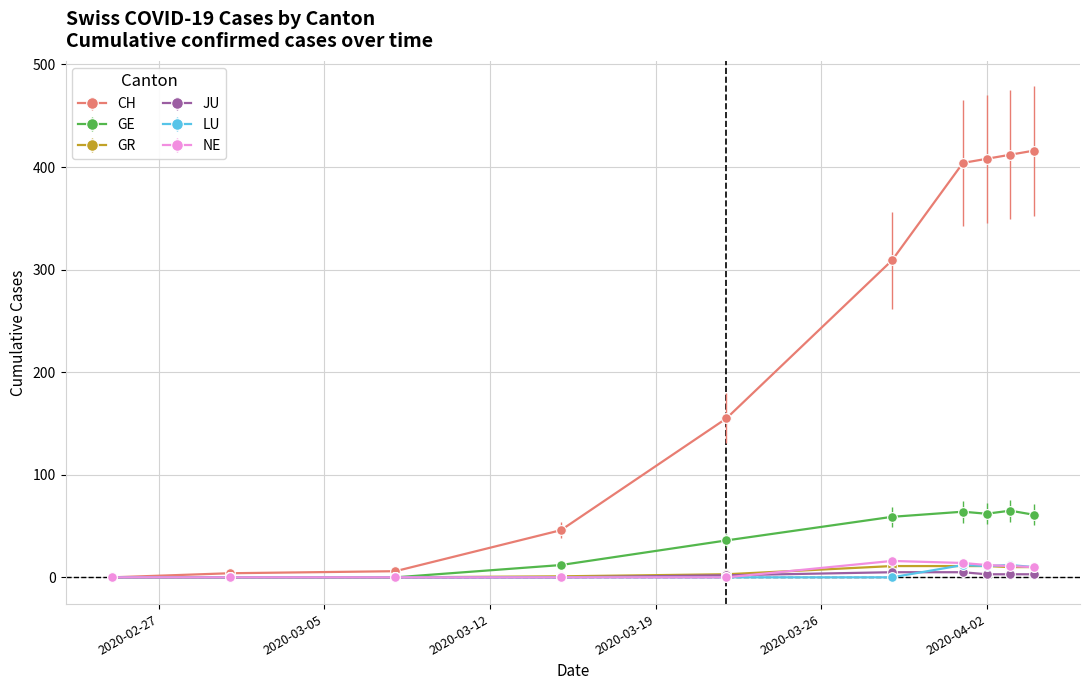

Which series has the largest total across all categories?

CH